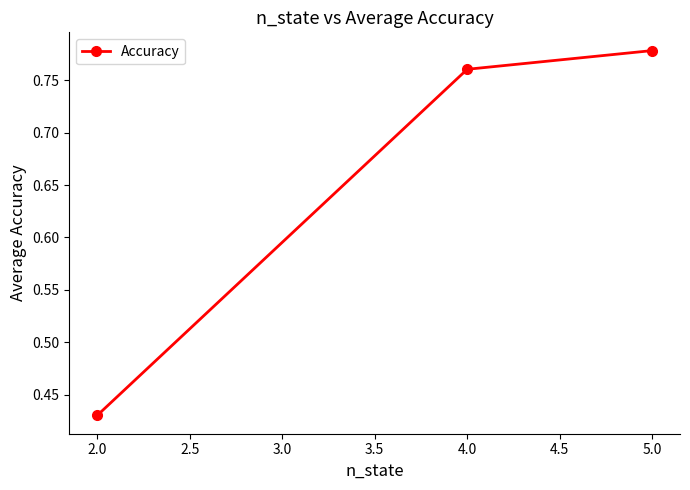

The chart shows a value of 1.3 at 4.0. True or false?

False